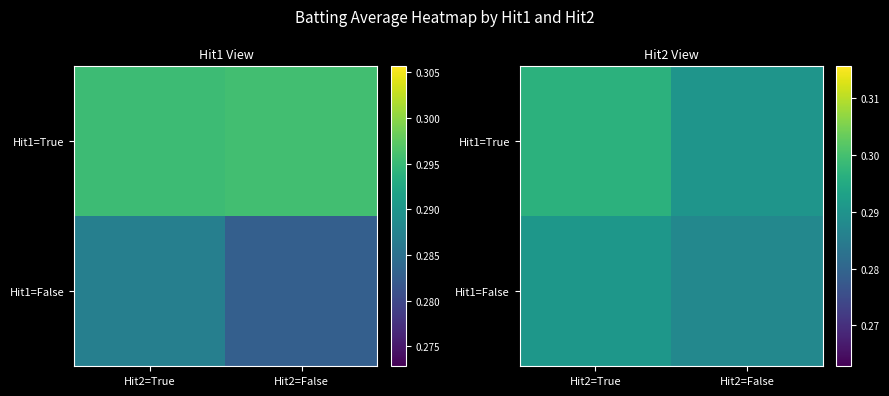

List the series in order of their peak value, lowest first.

Hit1=False, Hit1=True